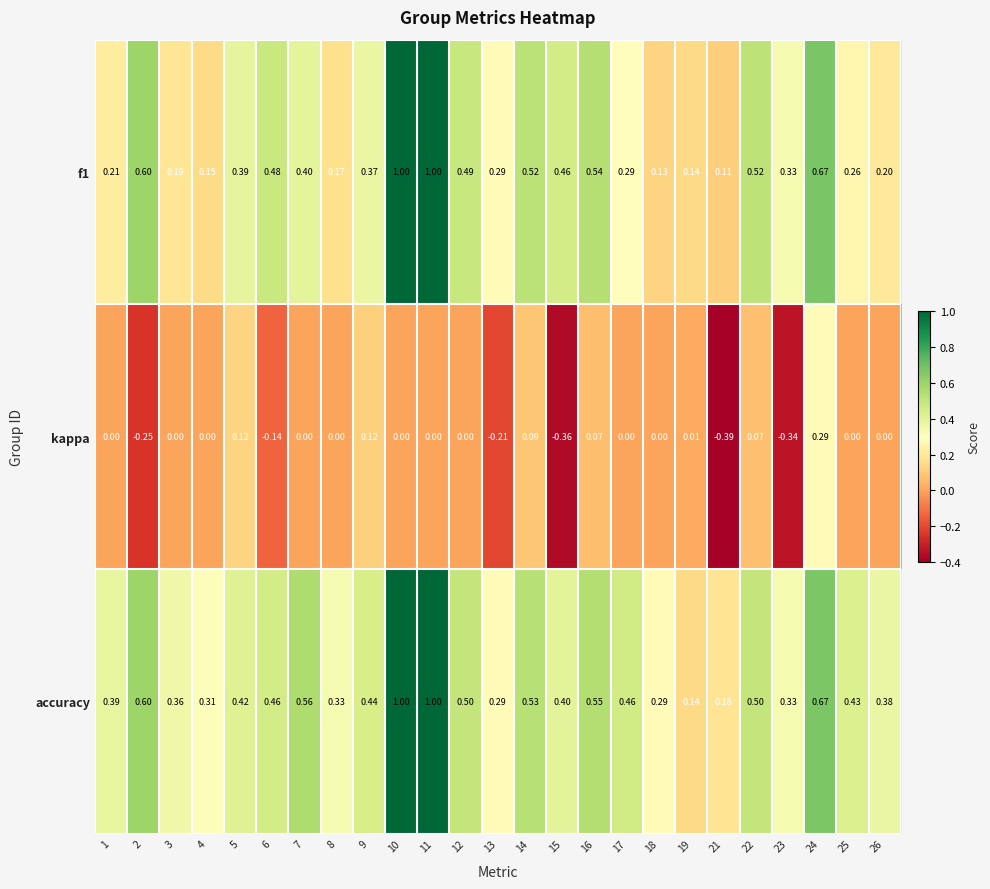

Is the value of f1 at 6 greater than the value of kappa at 2?

Yes